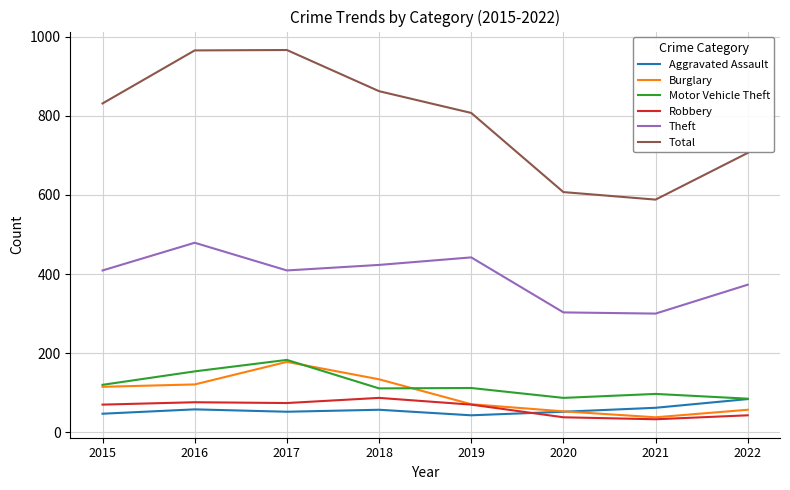

How many lines are shown in the chart?

6